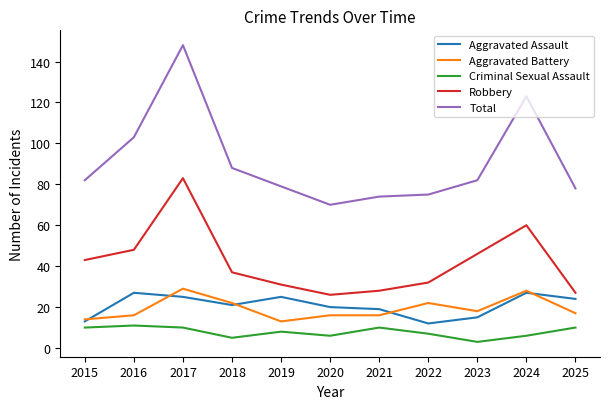

Rank the series by their maximum value, from highest to lowest.

Total, Robbery, Aggravated Battery, Aggravated Assault, Criminal Sexual Assault